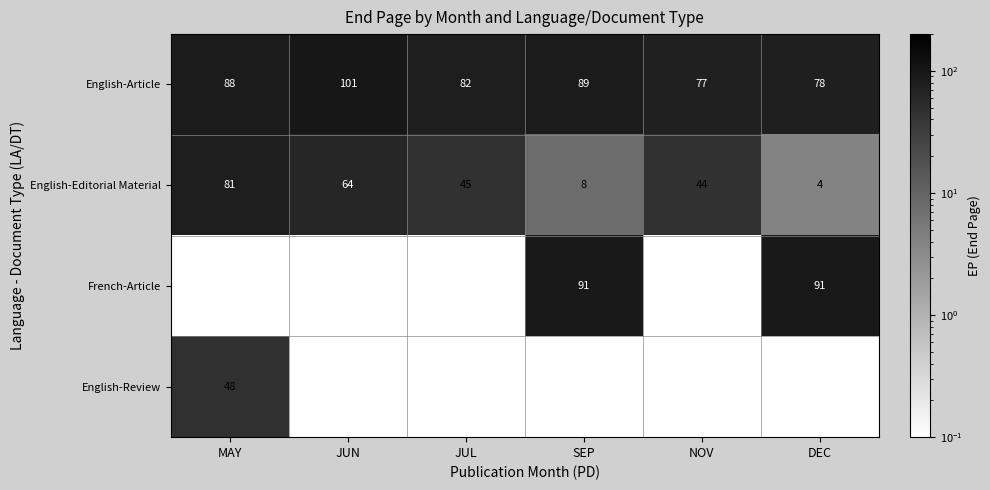

Where is English-Editorial Material nearest to the value 42?

NOV